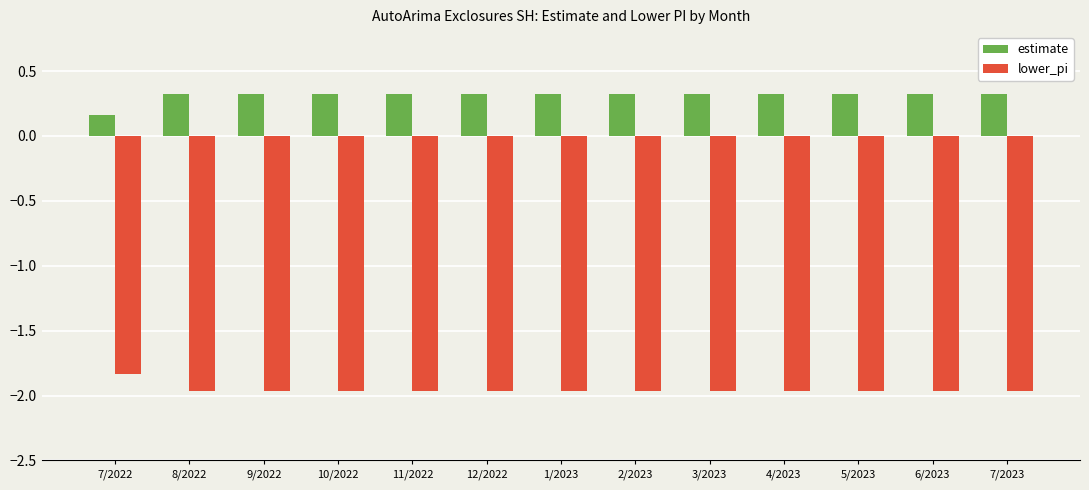

What is the difference between the highest and lowest values at 1/2023?

2.3